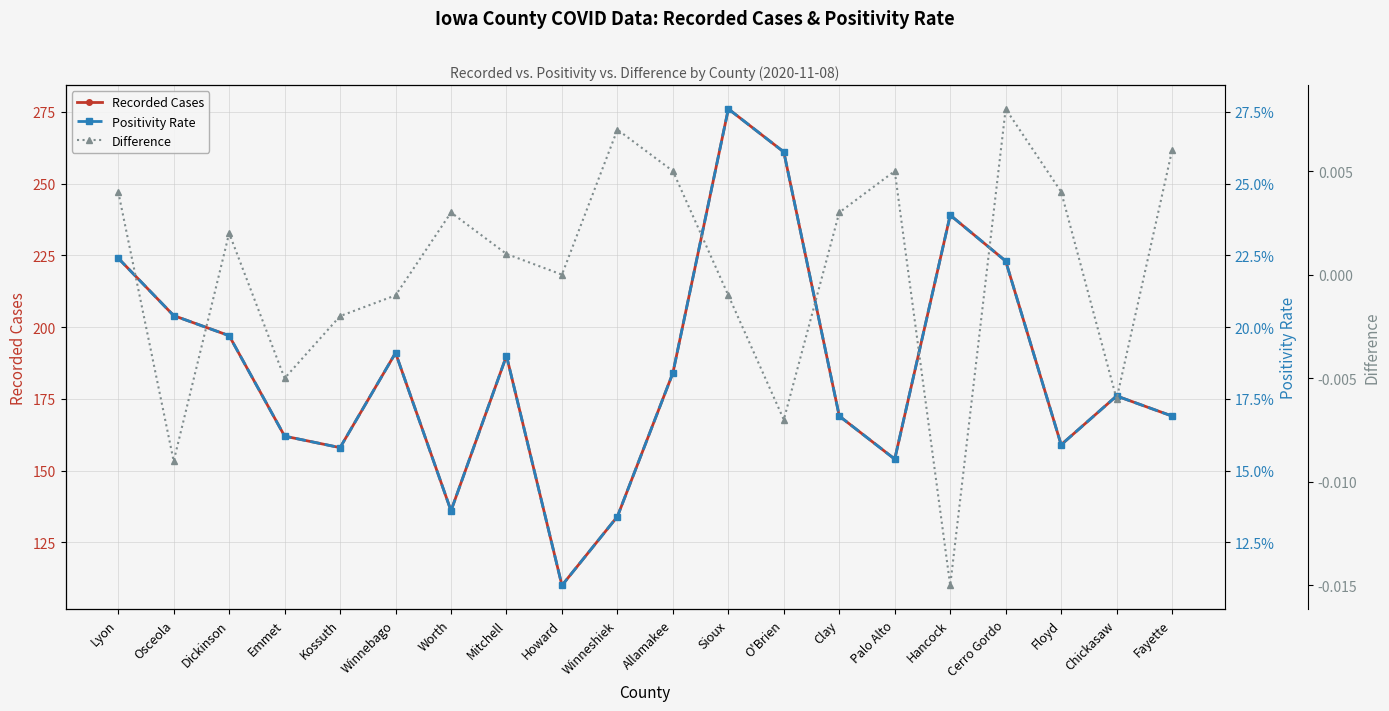

Which category has the highest value in the Positivity Rate series?

Sioux